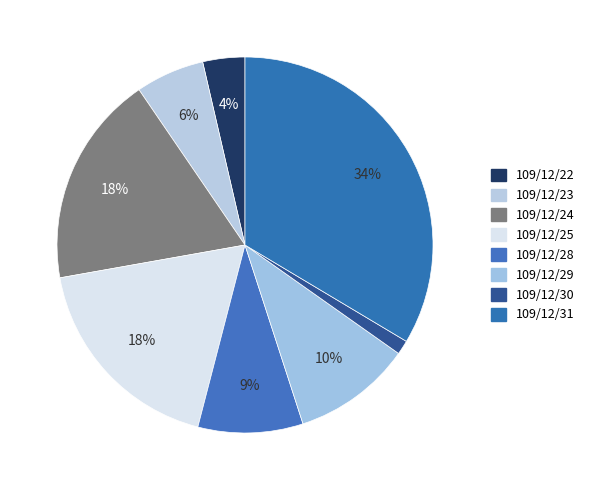

Rank the categories by value from highest to lowest.

109/12/31, 109/12/24, 109/12/25, 109/12/29, 109/12/28, 109/12/23, 109/12/22, 109/12/30